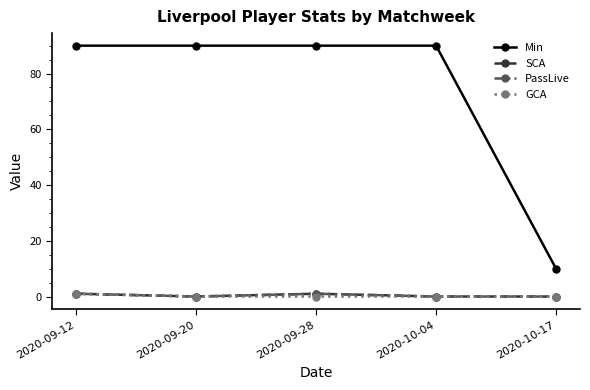

At which category is the sum across all series the highest?

2020-09-12